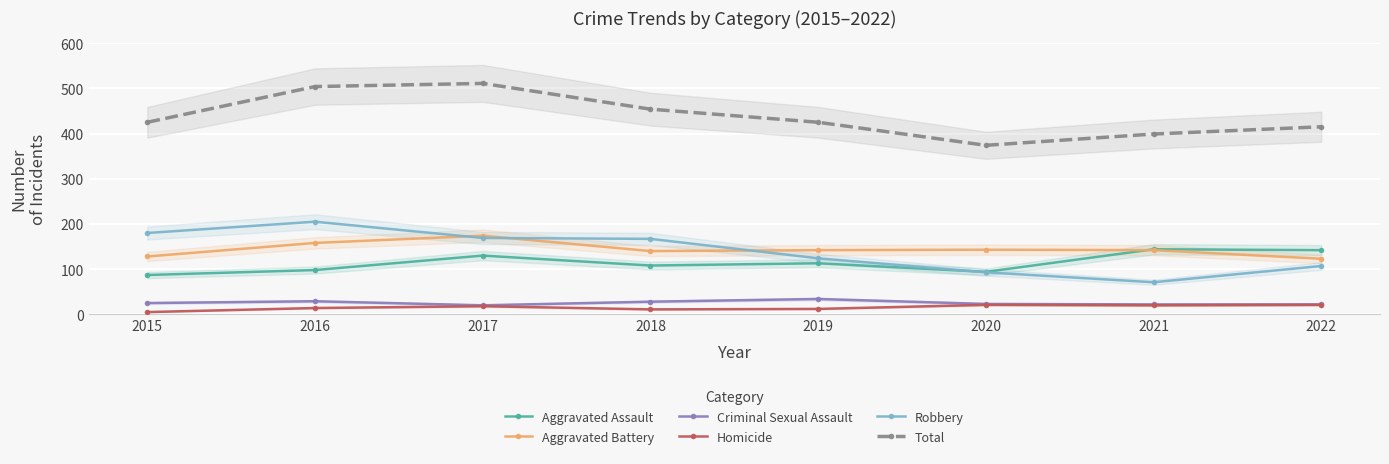

Which series changed the most between 2016 and 2018?

Total